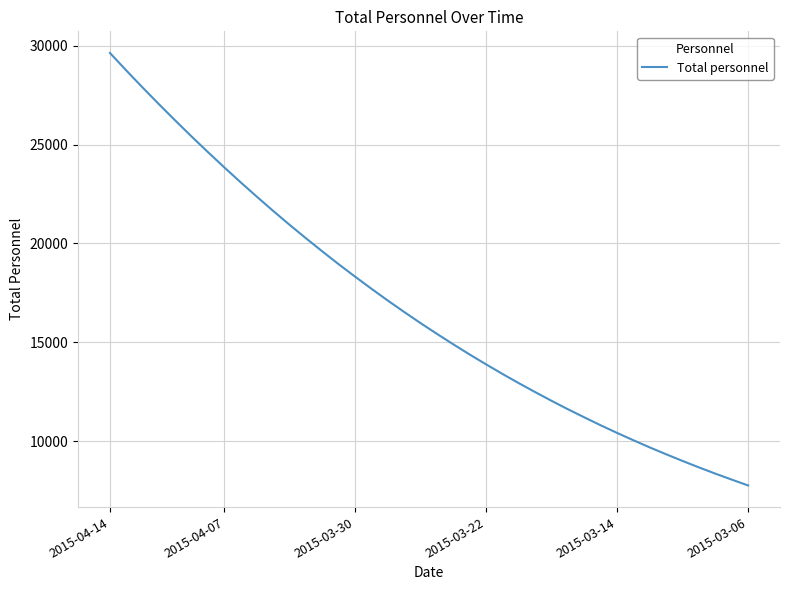

What is the difference between the maximum and minimum values?

21854